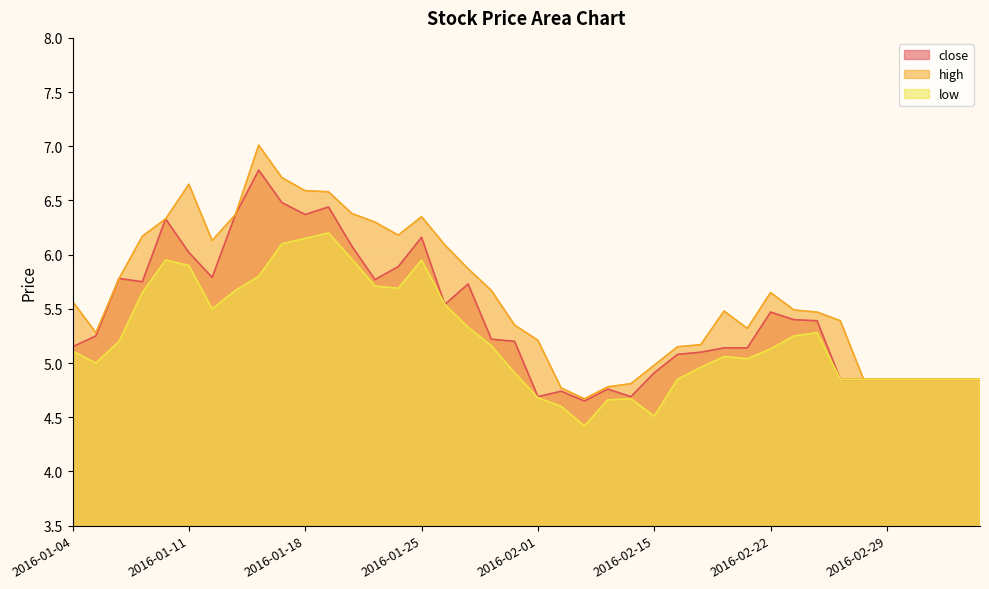

At which category is the sum across all series the highest?

2016-01-14